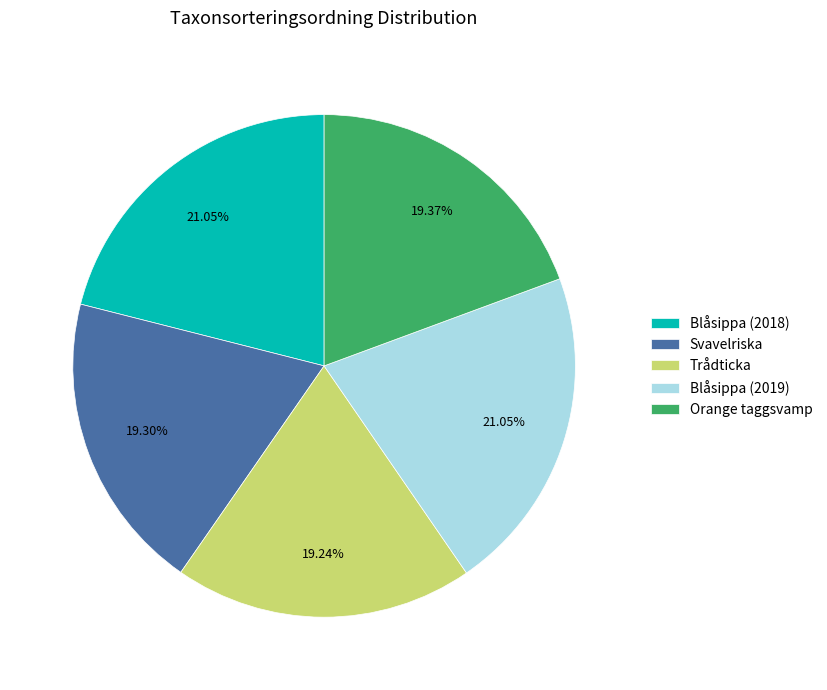

Do Blåsippa (2019) and Svavelriska together represent more than half of the pie?

No